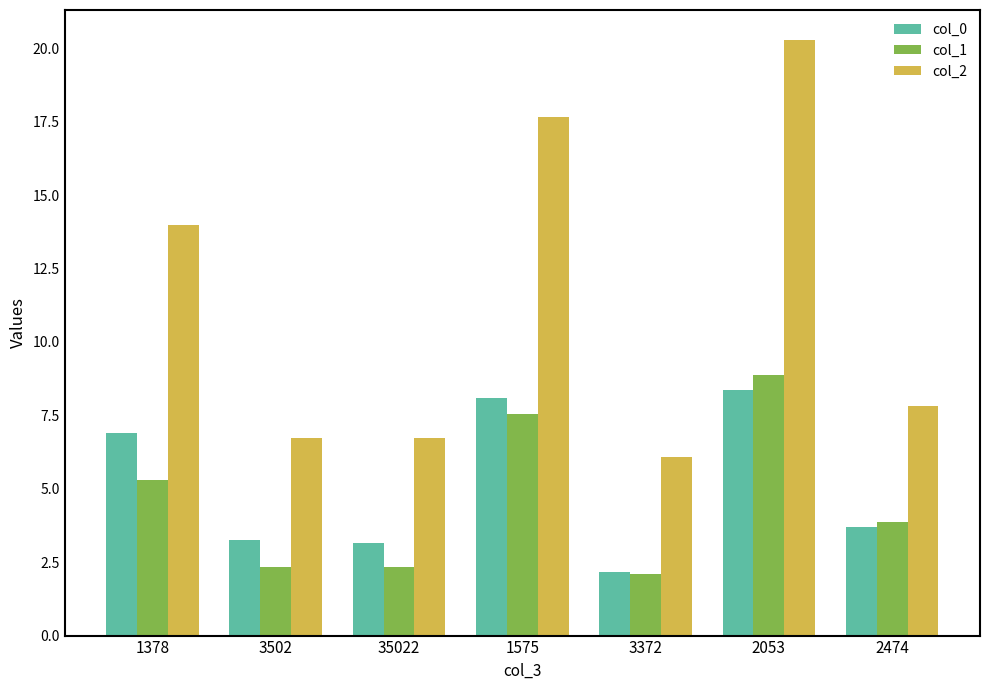

At how many categories does at least one series exceed 11?

3